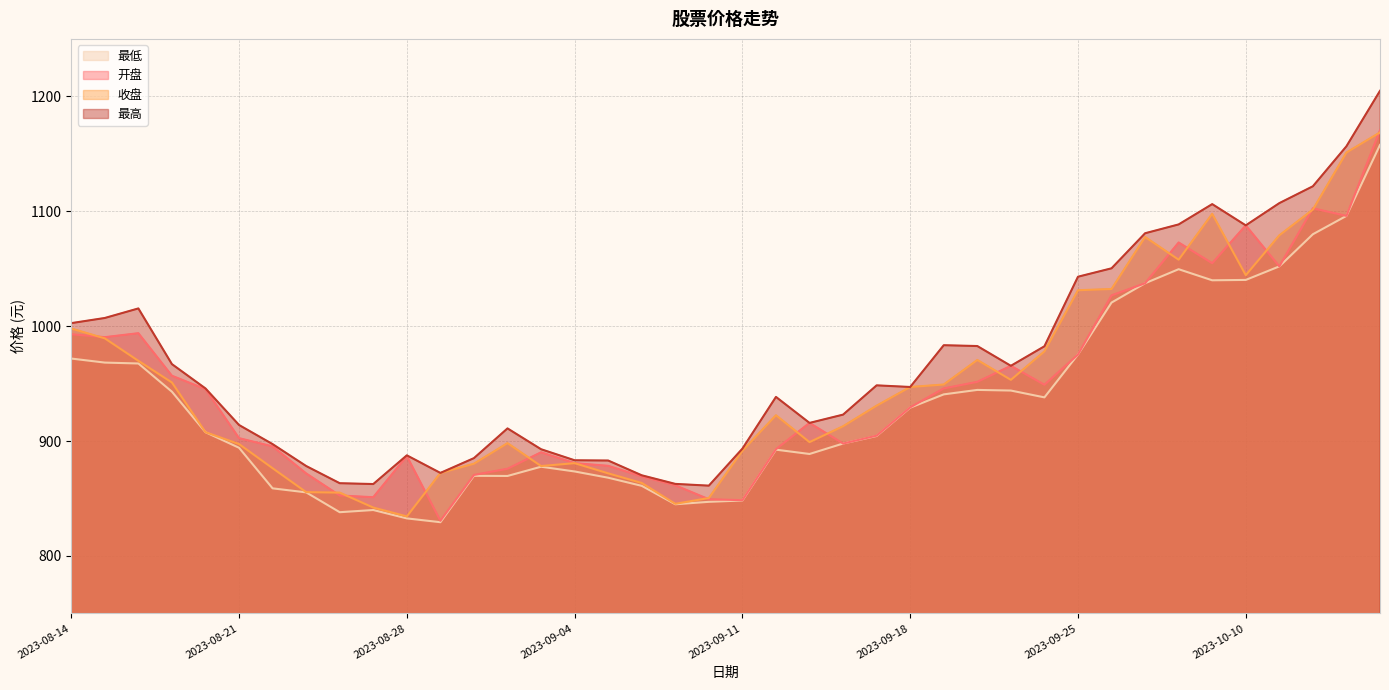

Reading left to right, extract all data points from this chart.

开盘: 2023-08-14=993.0	2023-08-15=990.4	2023-08-16=993.9	2023-08-17=956.9	2023-08-18=945.2	2023-08-21=902.5	2023-08-22=895.4	2023-08-23=871.9	2023-08-24=852.6	2023-08-25=851.1	2023-08-28=887.0	2023-08-29=830.6	2023-08-30=870.5	2023-08-31=875.9	2023-09-01=890.2	2023-09-04=880.8	2023-09-05=878.5	2023-09-06=869.2	2023-09-07=861.5	2023-09-08=849.4	2023-09-11=848.5	2023-09-12=893.0	2023-09-13=915.8	2023-09-14=897.9	2023-09-15=904.7	2023-09-18=929.3	2023-09-19=945.8	2023-09-20=951.5	2023-09-21=965.5	2023-09-22=949.0	2023-09-25=975.3	2023-09-26=1026.8	2023-09-27=1037.4	2023-09-28=1072.8	2023-10-09=1054.8	2023-10-10=1087.7	2023-10-11=1052.0	2023-10-12=1102.6	2023-10-13=1096.0	2023-10-16=1170.5
收盘: 2023-08-14=998.0	2023-08-15=989.4	2023-08-16=969.8	2023-08-17=951.0	2023-08-18=907.7	2023-08-21=897.4	2023-08-22=876.4	2023-08-23=855.6	2023-08-24=855.1	2023-08-25=842.1	2023-08-28=834.5	2023-08-29=872.2	2023-08-30=880.3	2023-08-31=898.2	2023-09-01=878.3	2023-09-04=880.8	2023-09-05=871.9	2023-09-06=863.5	2023-09-07=845.4	2023-09-08=850.5	2023-09-11=891.5	2023-09-12=922.5	2023-09-13=899.1	2023-09-14=912.9	2023-09-15=930.8	2023-09-18=947.1	2023-09-19=949.2	2023-09-20=970.6	2023-09-21=953.3	2023-09-22=978.0	2023-09-25=1031.3	2023-09-26=1032.3	2023-09-27=1077.6	2023-09-28=1057.8	2023-10-09=1097.7	2023-10-10=1044.4	2023-10-11=1079.1	2023-10-12=1101.5	2023-10-13=1151.1	2023-10-16=1168.6
最高: 2023-08-14=1002.6	2023-08-15=1007.1	2023-08-16=1015.4	2023-08-17=967.0	2023-08-18=945.8	2023-08-21=914.0	2023-08-22=897.4	2023-08-23=878.3	2023-08-24=863.3	2023-08-25=862.6	2023-08-28=887.6	2023-08-29=872.3	2023-08-30=885.2	2023-08-31=911.0	2023-09-01=892.9	2023-09-04=883.3	2023-09-05=883.1	2023-09-06=870.2	2023-09-07=862.7	2023-09-08=861.2	2023-09-11=893.4	2023-09-12=938.4	2023-09-13=915.8	2023-09-14=923.0	2023-09-15=948.5	2023-09-18=947.1	2023-09-19=983.4	2023-09-20=982.7	2023-09-21=965.5	2023-09-22=982.5	2023-09-25=1043.0	2023-09-26=1050.3	2023-09-27=1080.8	2023-09-28=1088.5	2023-10-09=1106.2	2023-10-10=1087.7	2023-10-11=1107.1	2023-10-12=1121.7	2023-10-13=1156.5	2023-10-16=1204.8
最低: 2023-08-14=971.8	2023-08-15=968.3	2023-08-16=967.5	2023-08-17=943.0	2023-08-18=907.7	2023-08-21=894.2	2023-08-22=858.9	2023-08-23=855.4	2023-08-24=838.1	2023-08-25=840.0	2023-08-28=832.7	2023-08-29=829.4	2023-08-30=869.8	2023-08-31=869.6	2023-09-01=877.7	2023-09-04=873.5	2023-09-05=868.1	2023-09-06=861.0	2023-09-07=845.0	2023-09-08=847.1	2023-09-11=848.3	2023-09-12=892.5	2023-09-13=888.8	2023-09-14=897.9	2023-09-15=904.4	2023-09-18=929.1	2023-09-19=940.6	2023-09-20=944.5	2023-09-21=944.0	2023-09-22=938.0	2023-09-25=975.3	2023-09-26=1020.5	2023-09-27=1037.4	2023-09-28=1049.6	2023-10-09=1039.9	2023-10-10=1040.2	2023-10-11=1052.0	2023-10-12=1080.0	2023-10-13=1096.0	2023-10-16=1157.7